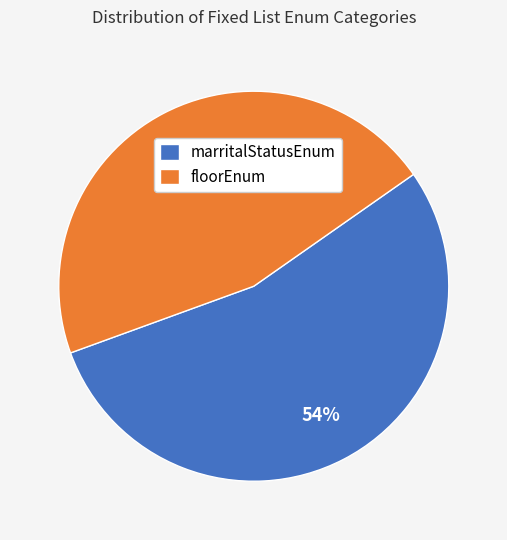

Count the number of slices in the pie.

2